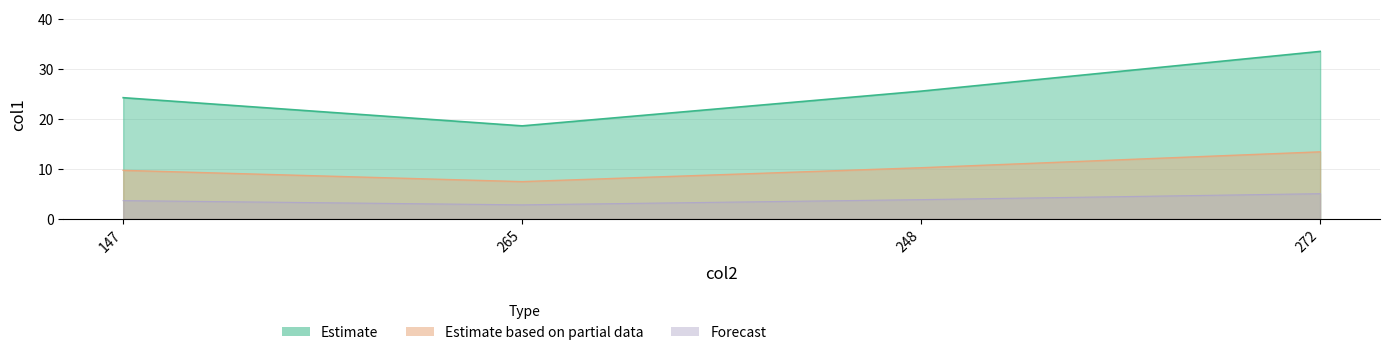

Approximately how many times larger is the value at 265 compared to 147?

0.8